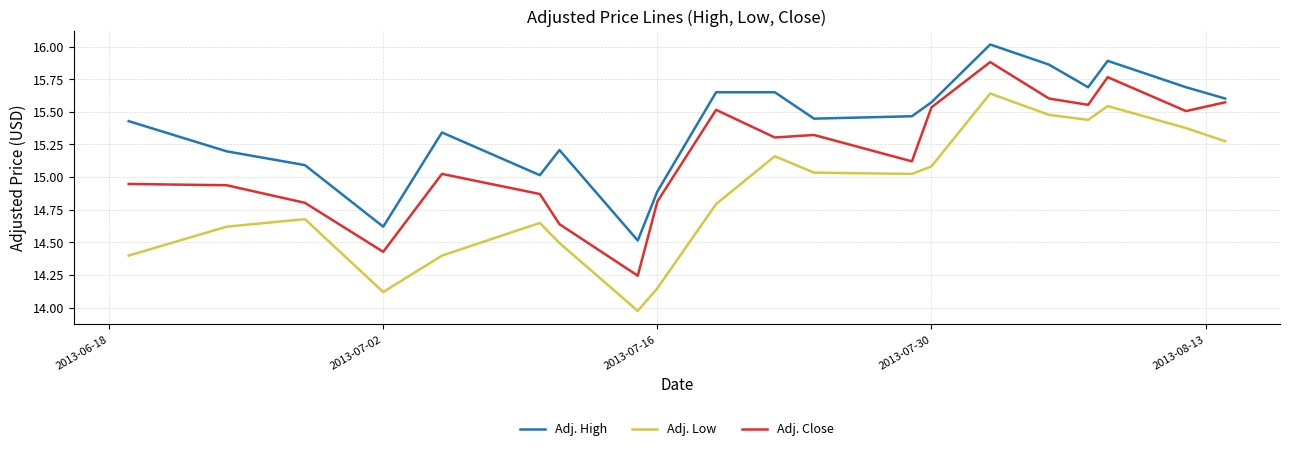

True or false: Adj. Low and Adj. Close cross at least once.

False